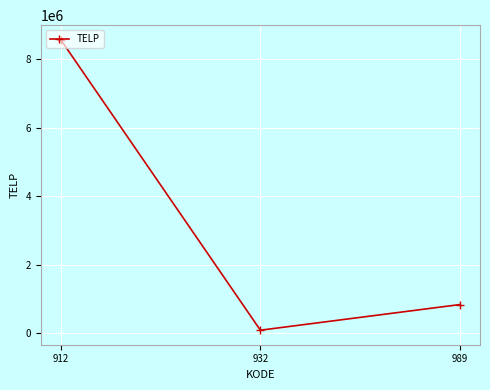

What is the maximum value shown in the chart?

8569874